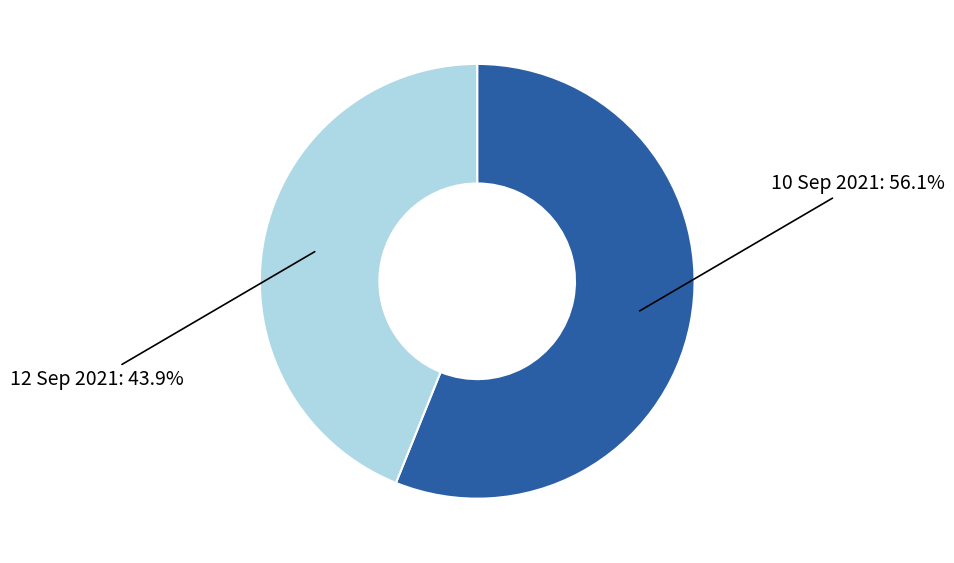

To the nearest percent, what portion does 12 Sep 2021 represent?

44%